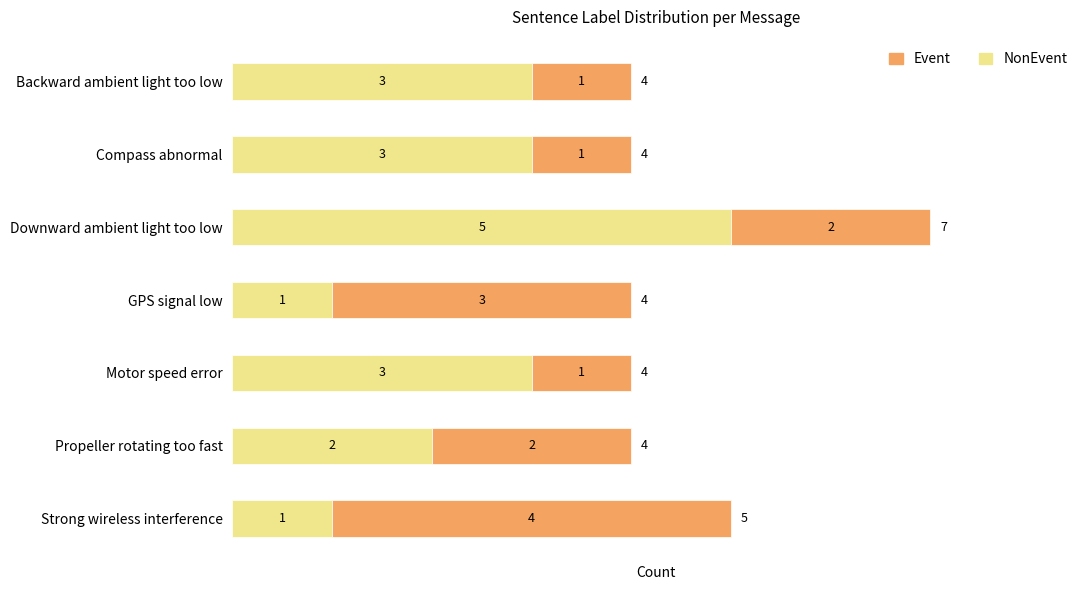

At which category is the sum across all series the highest?

Downward ambient light too low